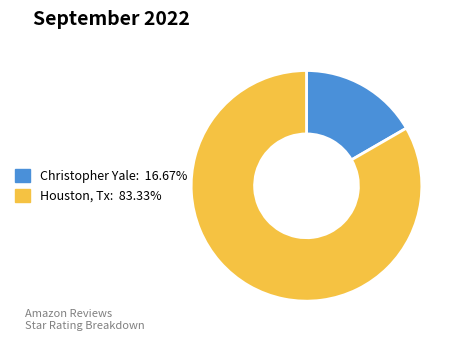

Which slice represents more than half of the pie?

Houston, Tx